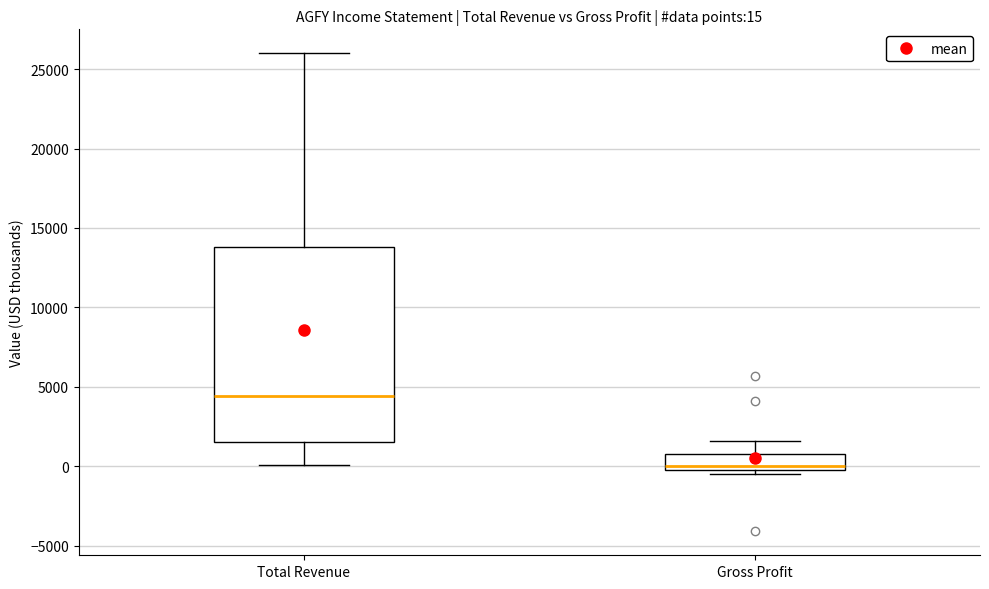

Comparing the boxes themselves (not the whiskers), which one is the tallest?

Total Revenue